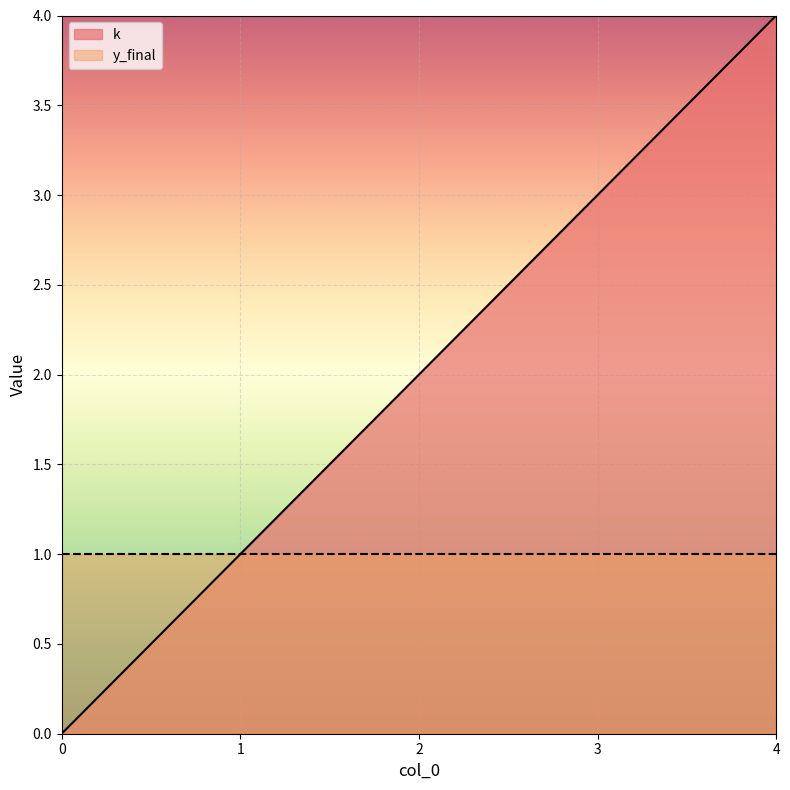

Reading left to right, extract all data points from this chart.

0=0	1=1	2=2	3=3	4=4